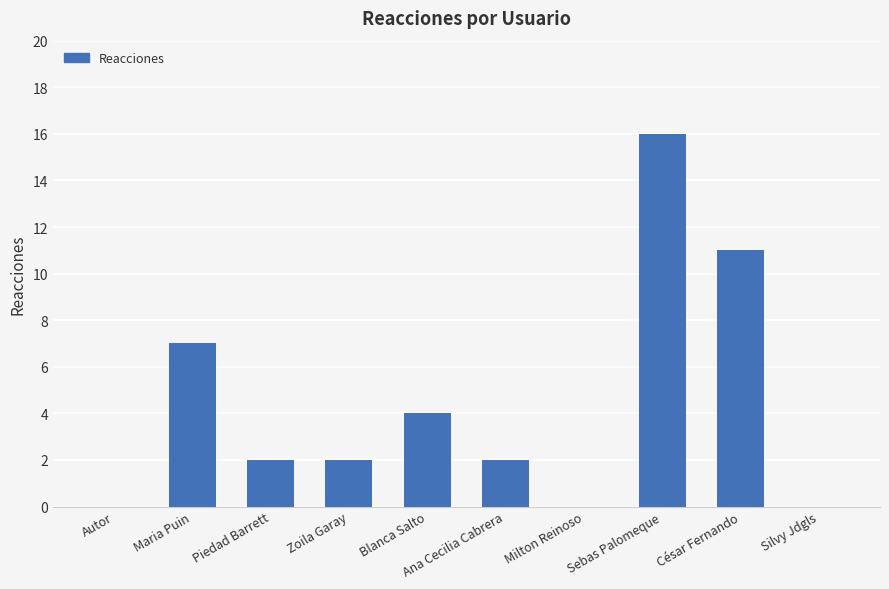

What is the sum of the values at Silvy Jdgls and Ana Cecilia Cabrera?

2